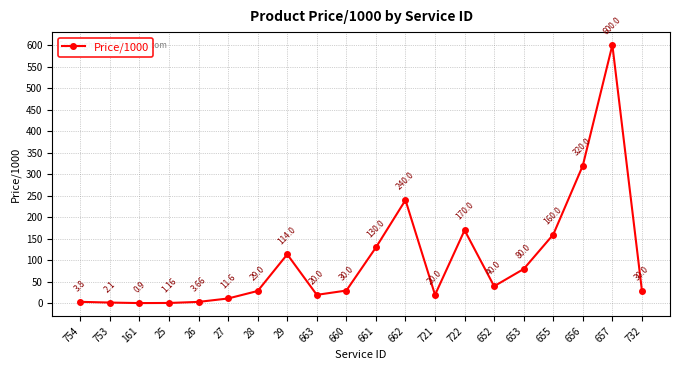

How many points are lower than both their immediate neighbors (excluding endpoints)?

4